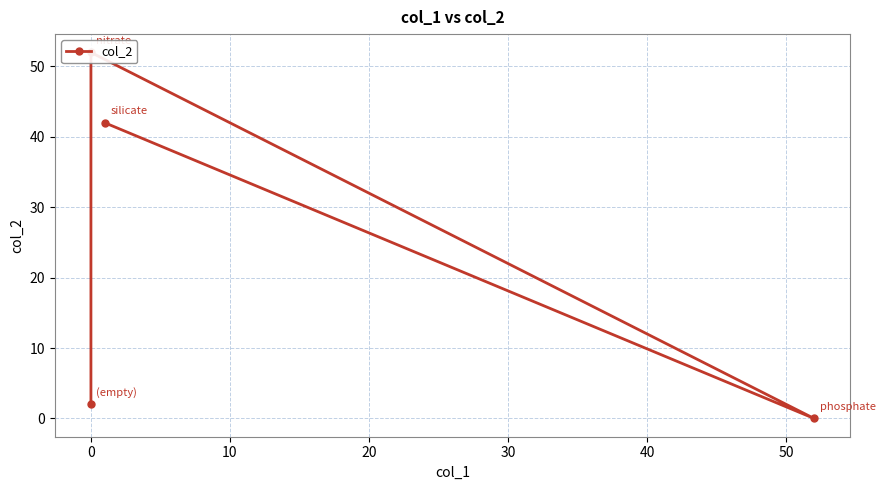

How many lines are shown in the chart?

1